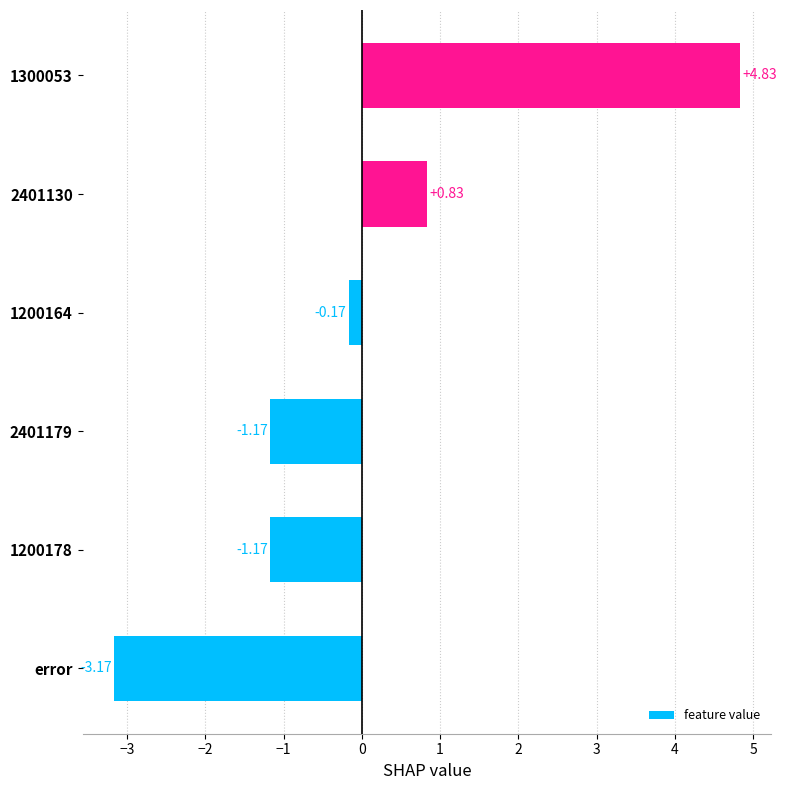

Which label corresponds to the smallest value in the chart?

error